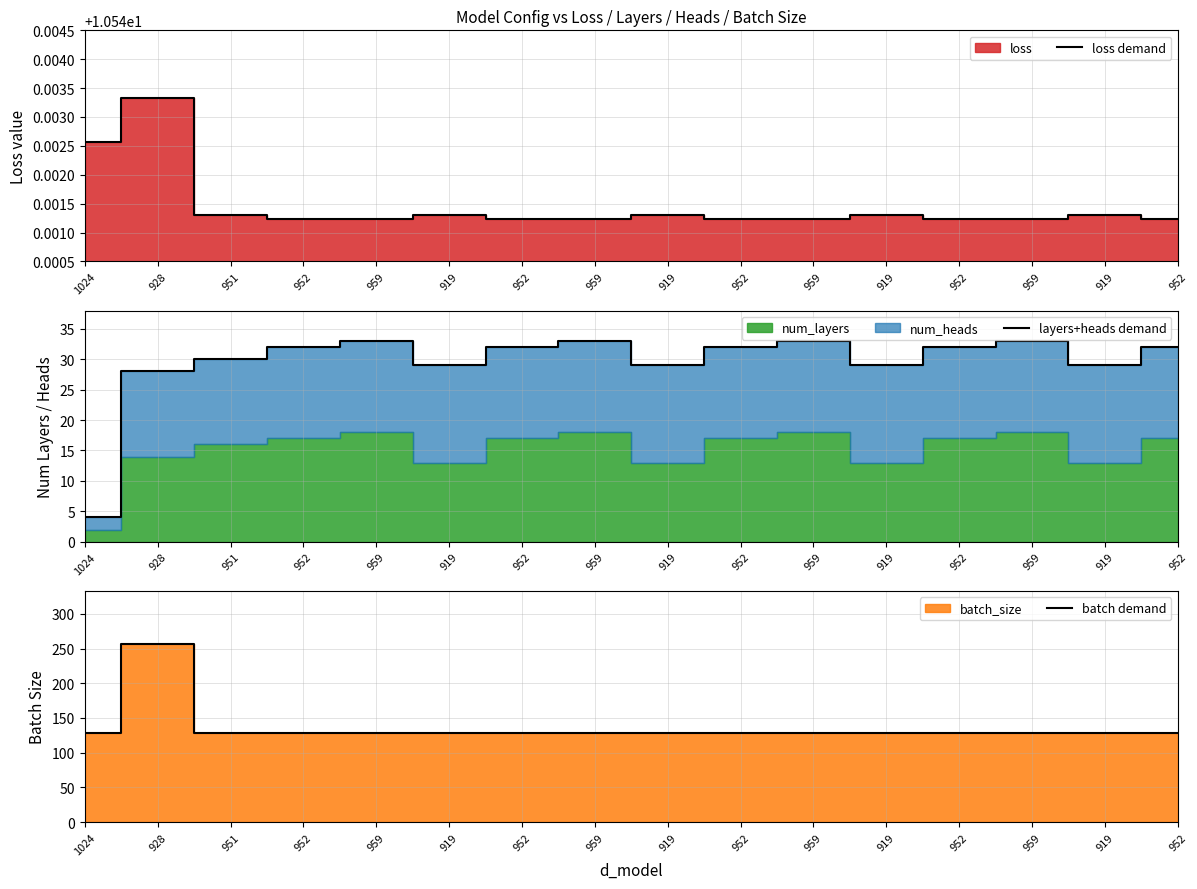

List the labels in order of layers+heads demand value, smallest first.

1024, 928, 919, 919, 919, 919, 951, 952, 952, 952, 952, 952, 959, 959, 959, 959